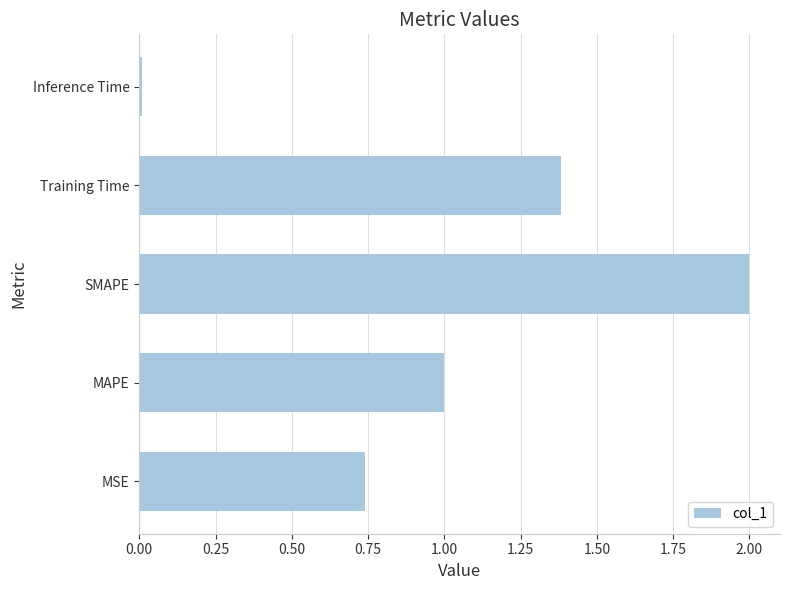

At which label is the value closest to 1?

MAPE